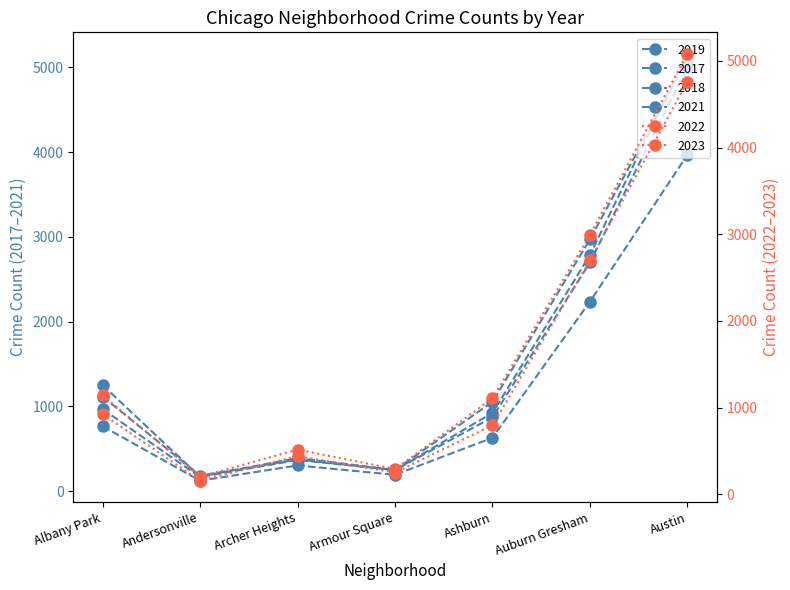

Is the value of 2023 at Albany Park greater than the value of 2021 at Albany Park?

Yes